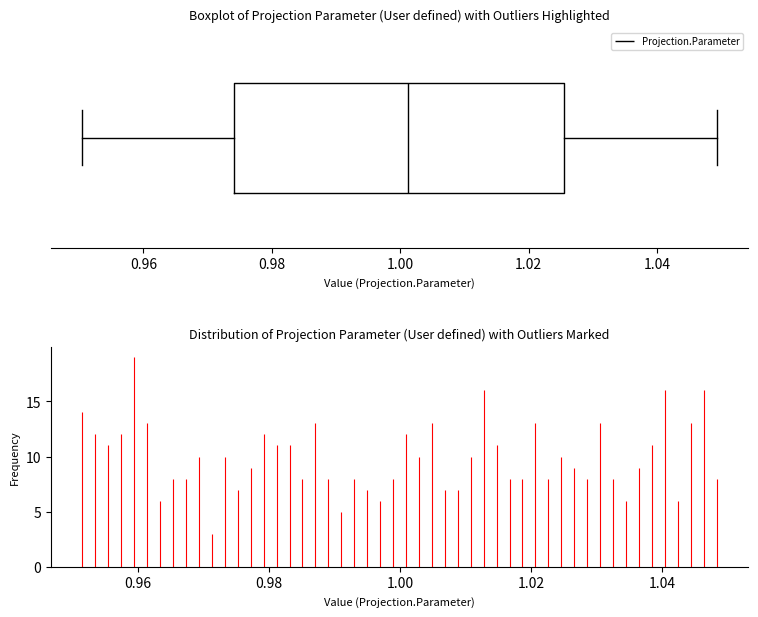

Transcribe this box plot: give where the median line is, the range the box spans, and where the two whiskers end, as read against the x-axis. The values are not printed on the chart, so give them approximately, as read against the axis.

median 1.002, box 0.974 to 1.026, whiskers 0.950 to 1.050